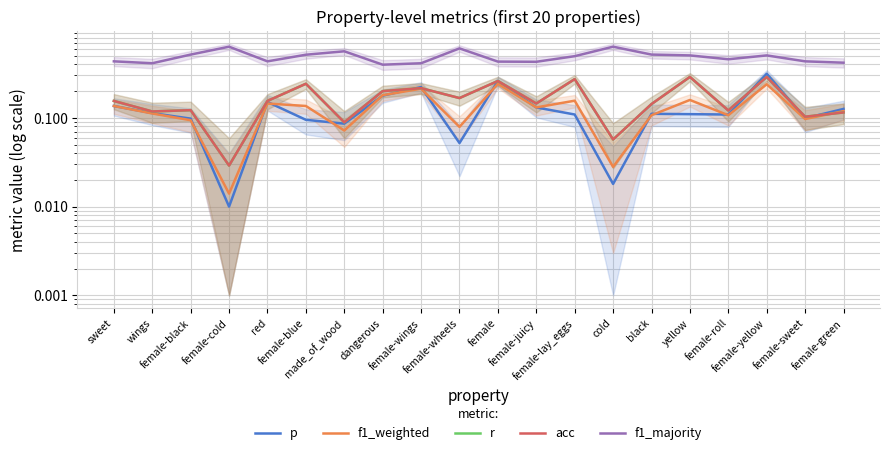

How many interior local peaks does the p series have?

5